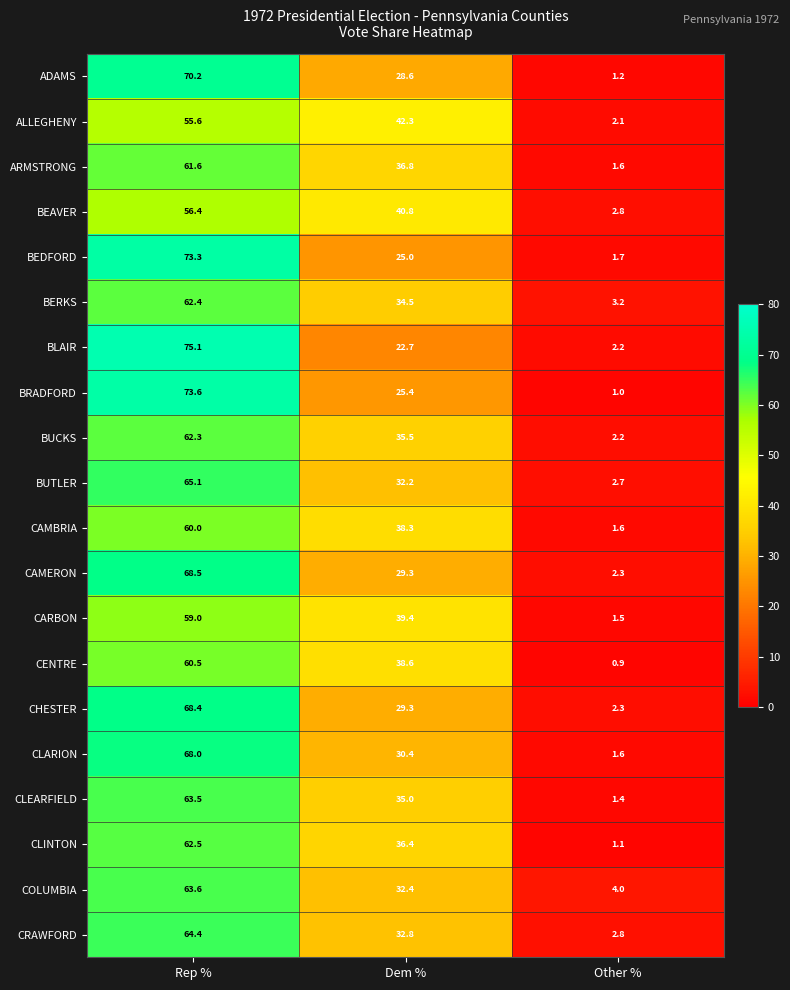

What is the smallest value displayed?

0.9